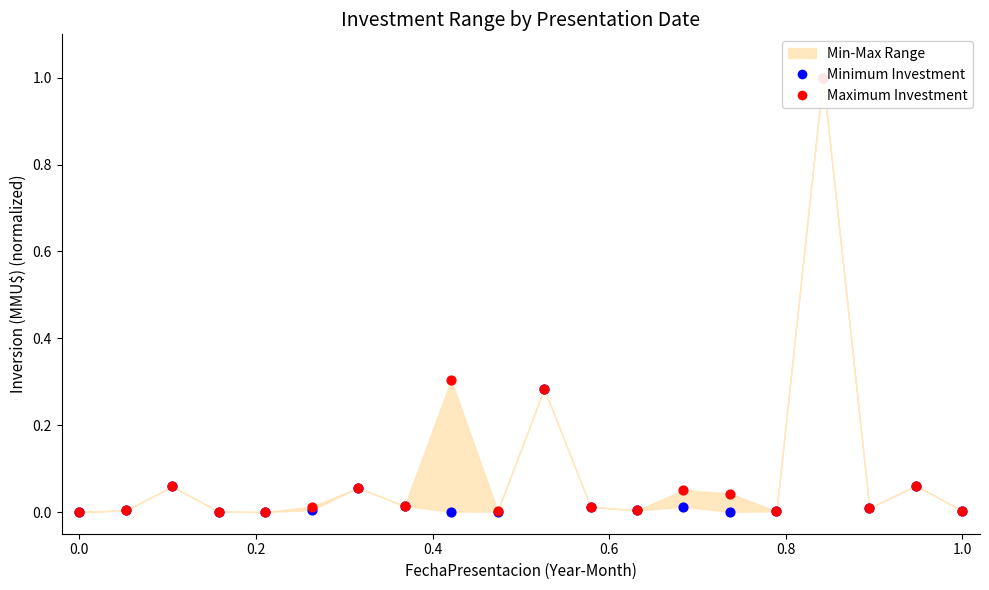

Which series contains the highest Y value?

Minimum Investment